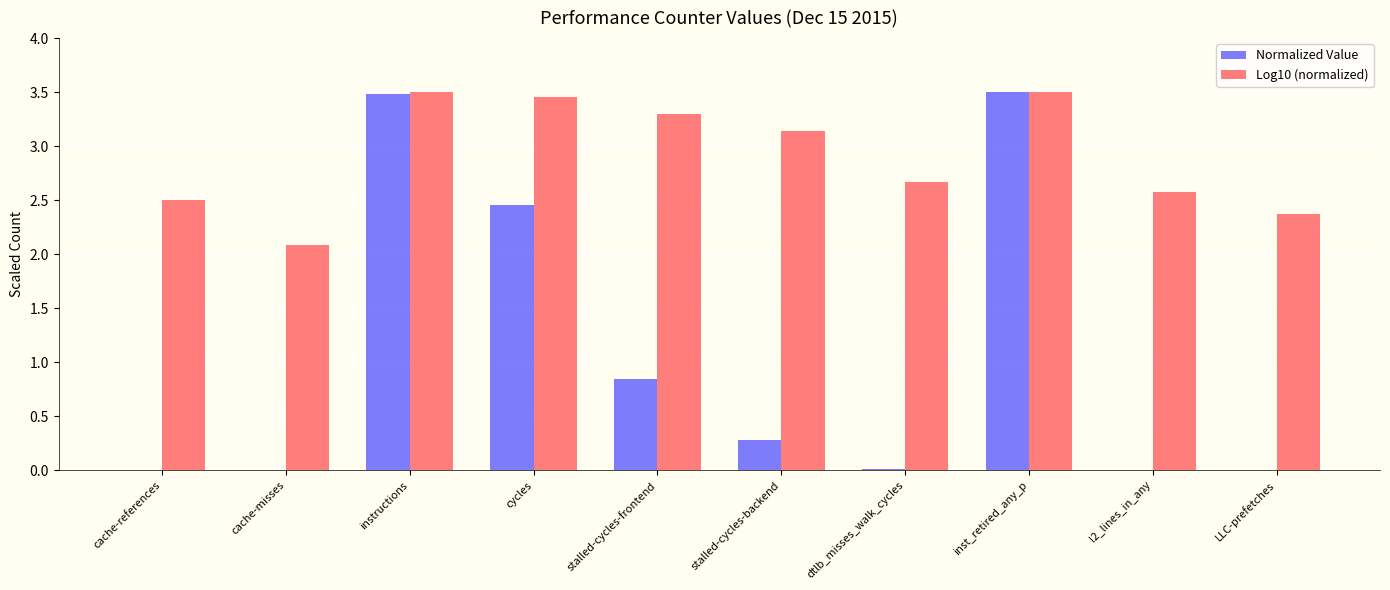

What is the spread (max minus min) of values at cache-misses?

2.1